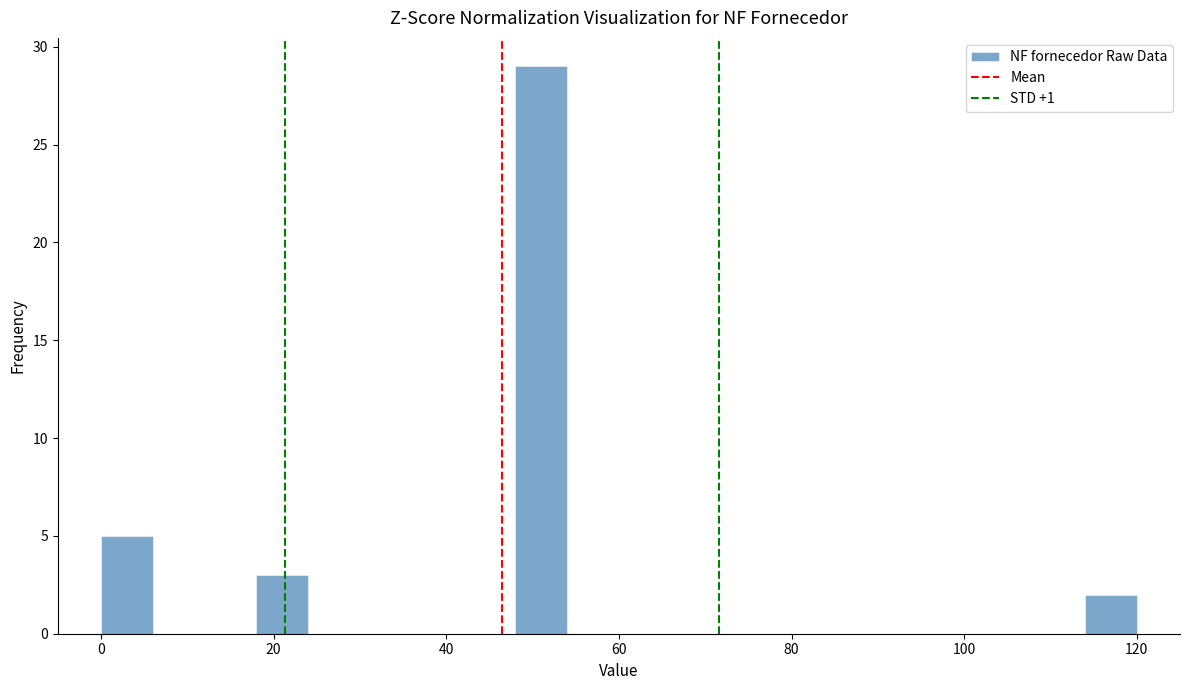

Read against the x-axis, roughly where is the centre of the tallest bar?

52